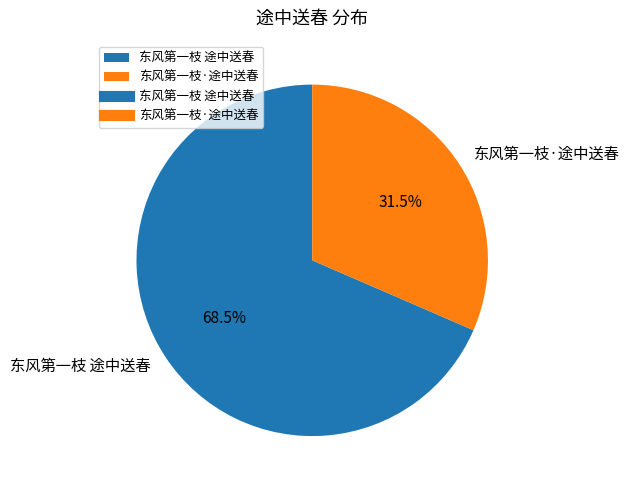

Combined, do 东风第一枝·途中送春 and 东风第一枝 途中送春 account for over 50%?

Yes